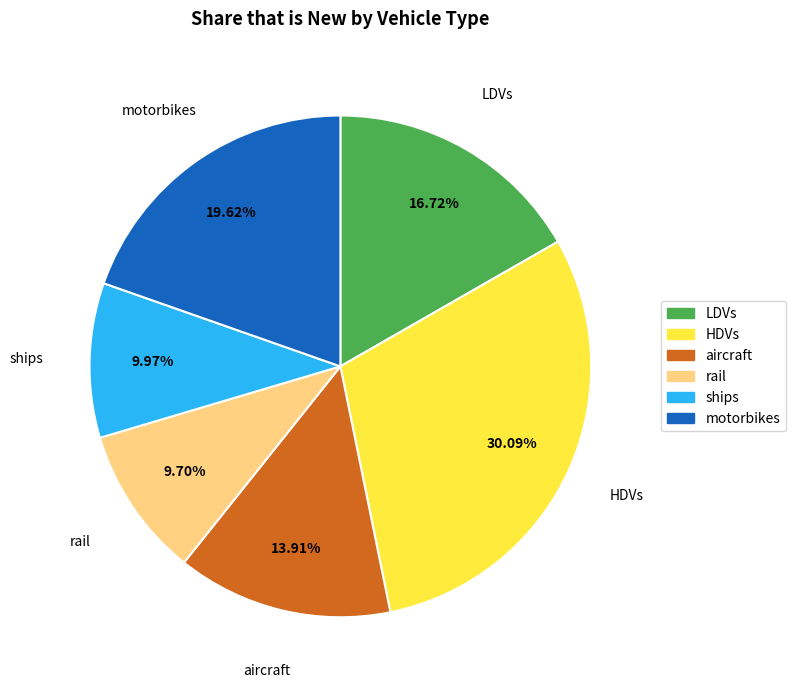

Which slice is the largest?

HDVs